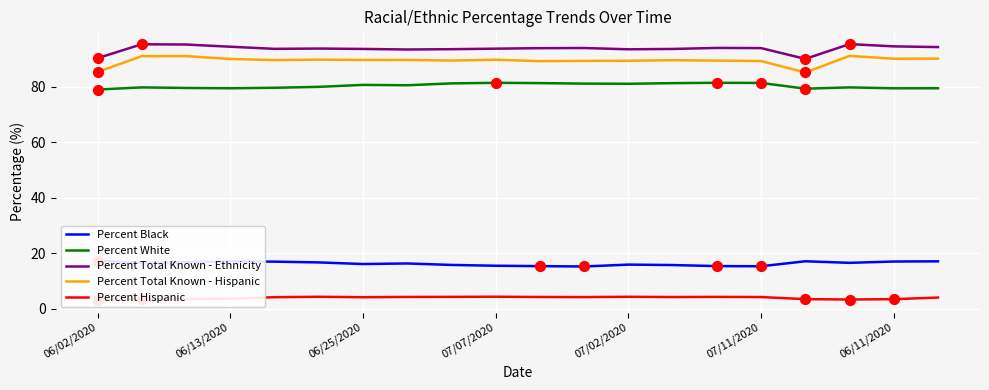

Is the value of Percent White at 06/02/2020 greater than the value of Percent Total Known - Ethnicity at 07/07/2020?

No